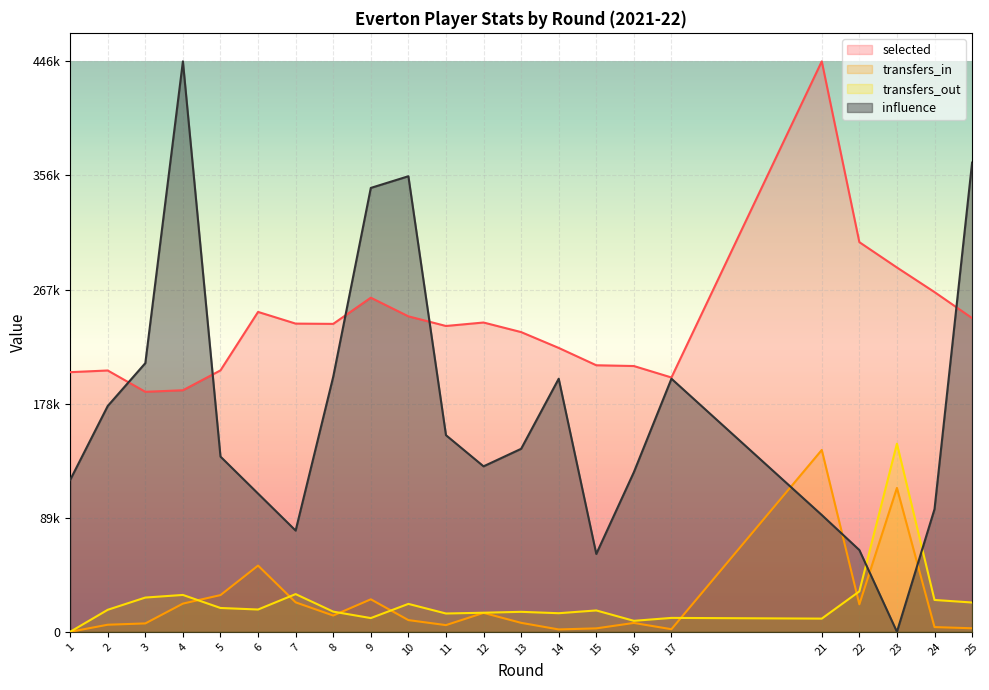

What are all the series names shown in the legend?

selected, transfers_in, transfers_out, influence